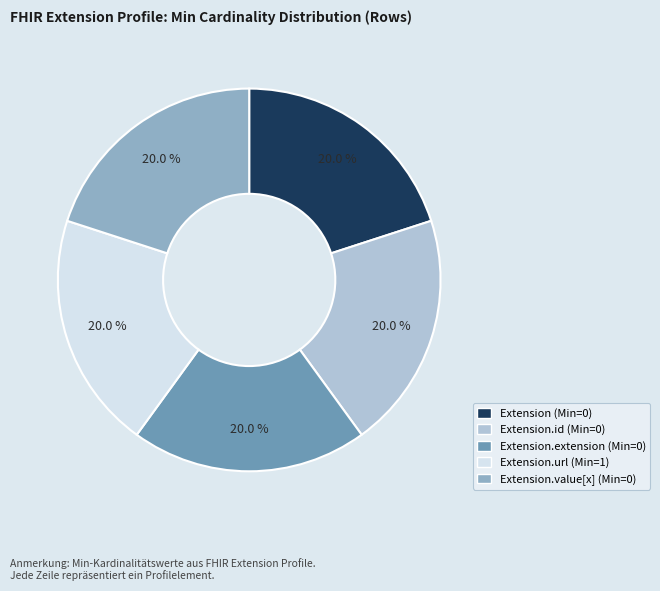

Is there any slice that represents more than half of the pie?

No